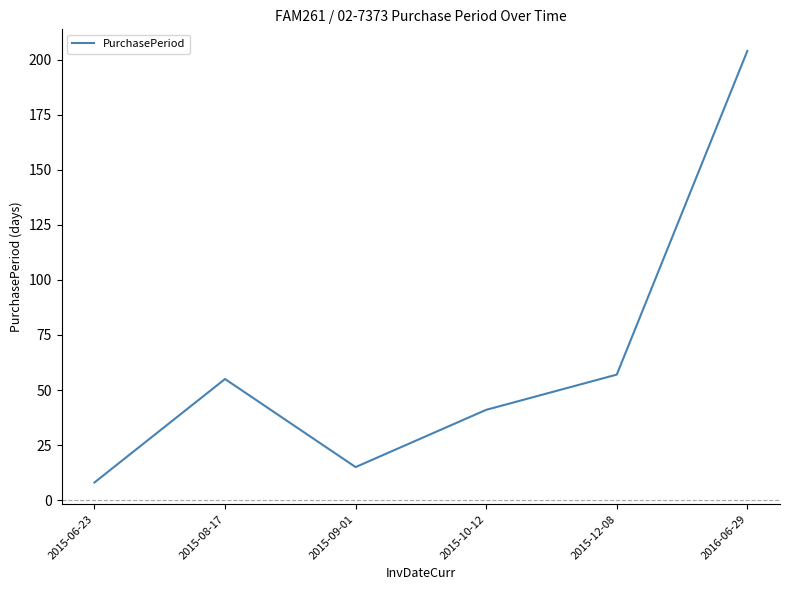

What is the sum of the values at 2015-12-08 and 2015-09-01?

72